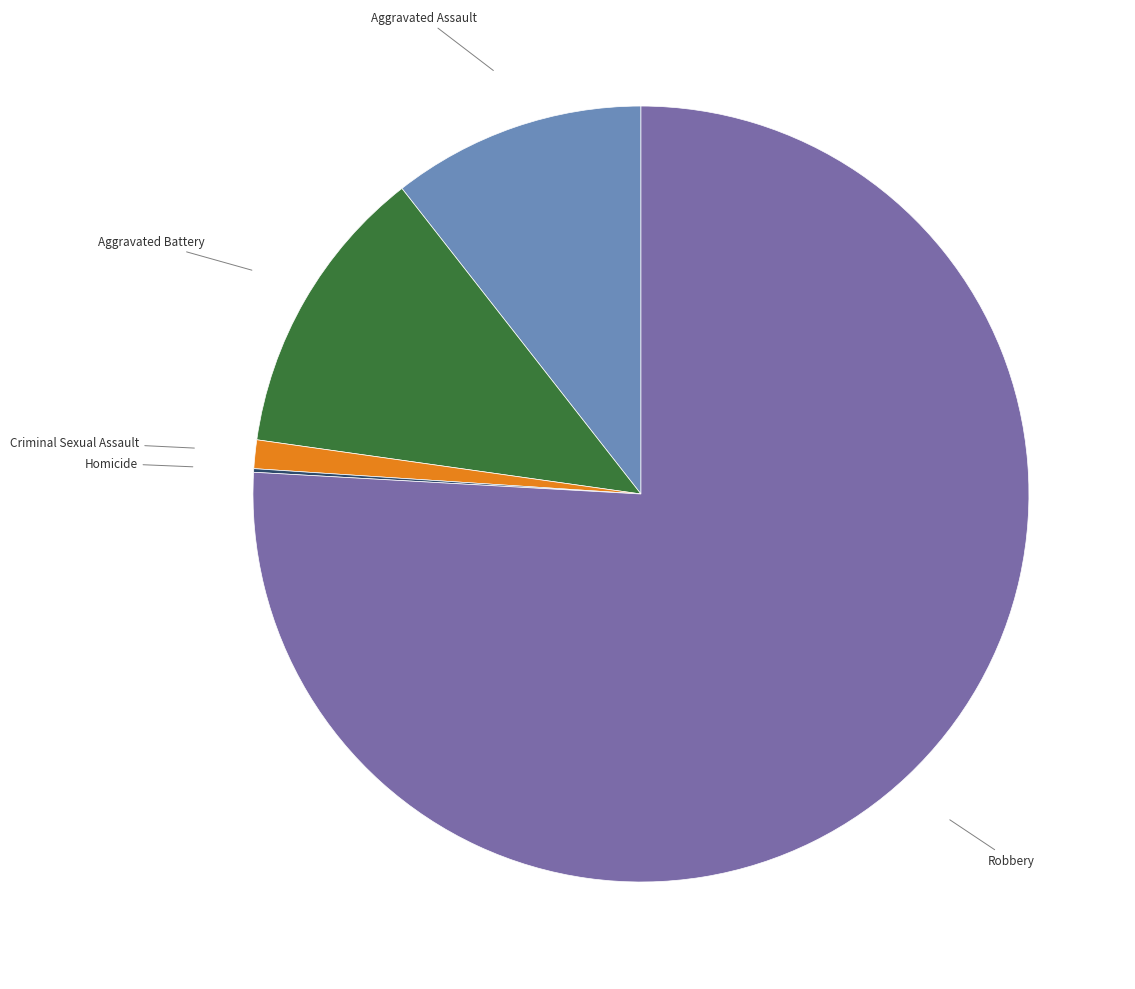

Is there a majority slice in this chart?

Yes